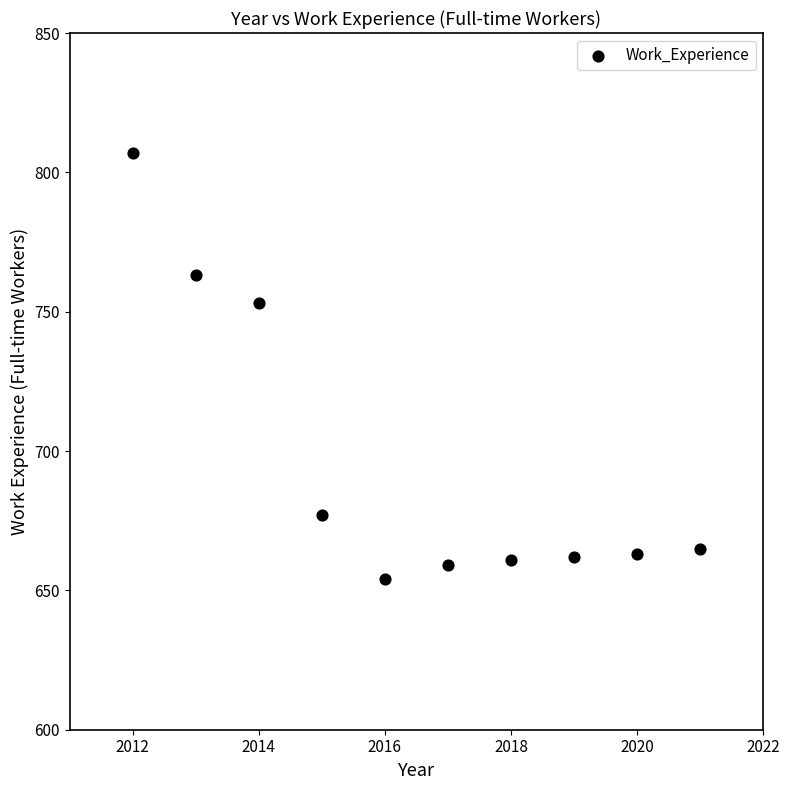

What Y value in the scatter plot is closest to 730?

753